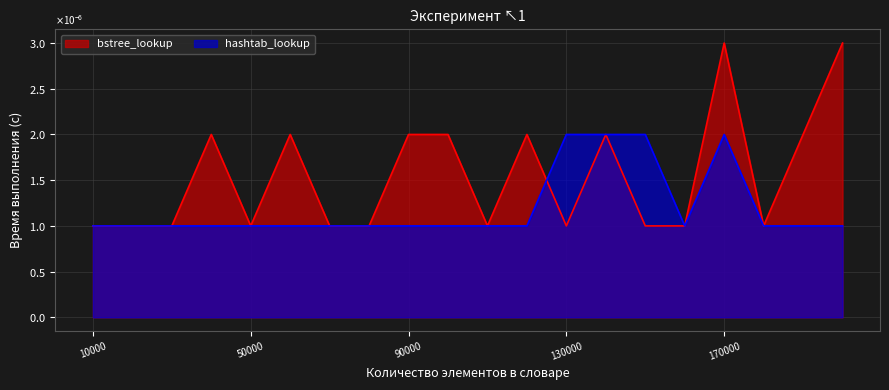

Which series changed the most between 30000 and 180000?

bstree_lookup